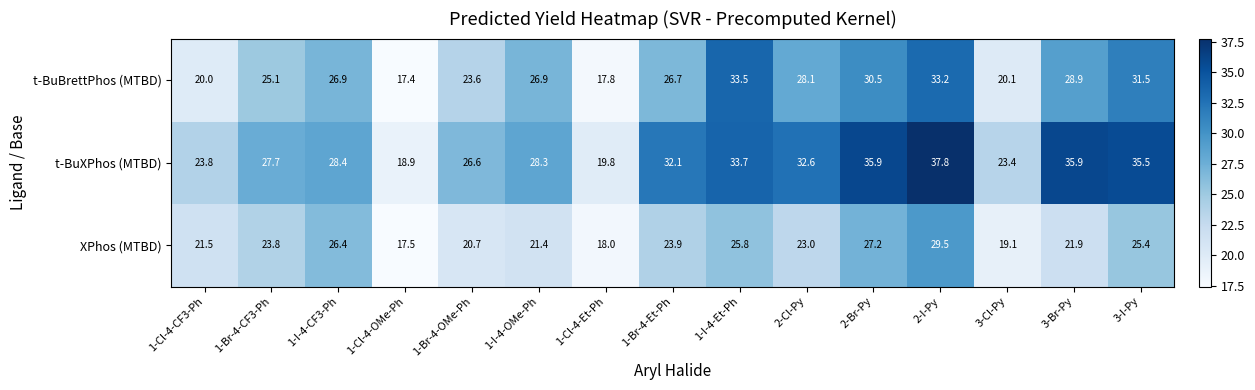

At 2-Cl-Py, list the series in order from smallest to largest.

XPhos (MTBD), t-BuBrettPhos (MTBD), t-BuXPhos (MTBD)